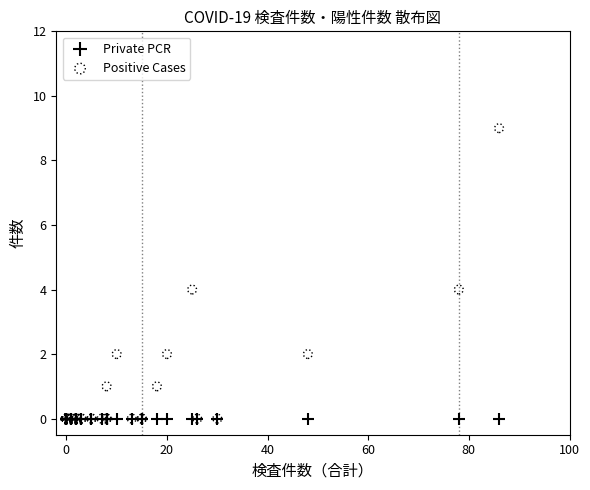

Which series reaches the maximum Y coordinate?

Positive Cases